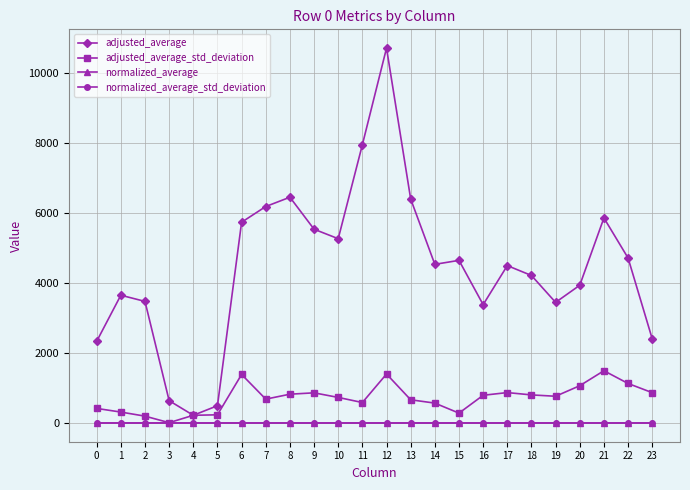

What is the difference between the maximum and minimum values in the normalized_average series?

0.5